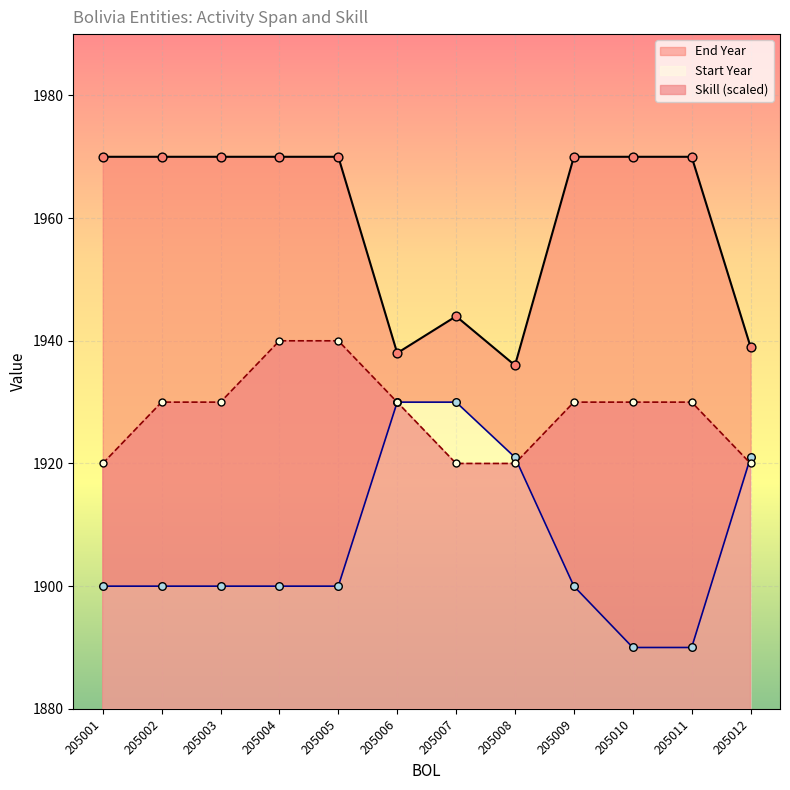

What is the total value across all series at 205010?

5790